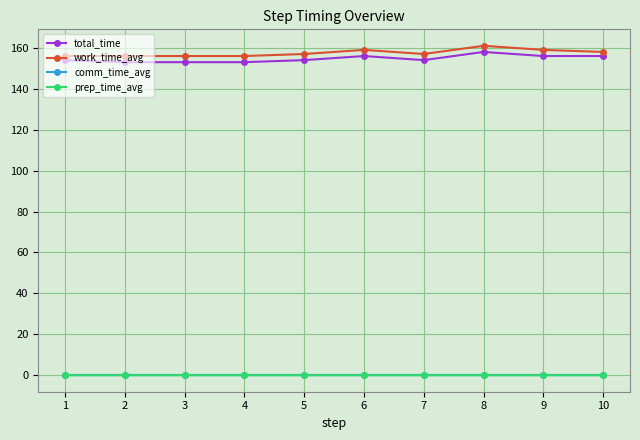

At how many categories does at least one series exceed 92?

10